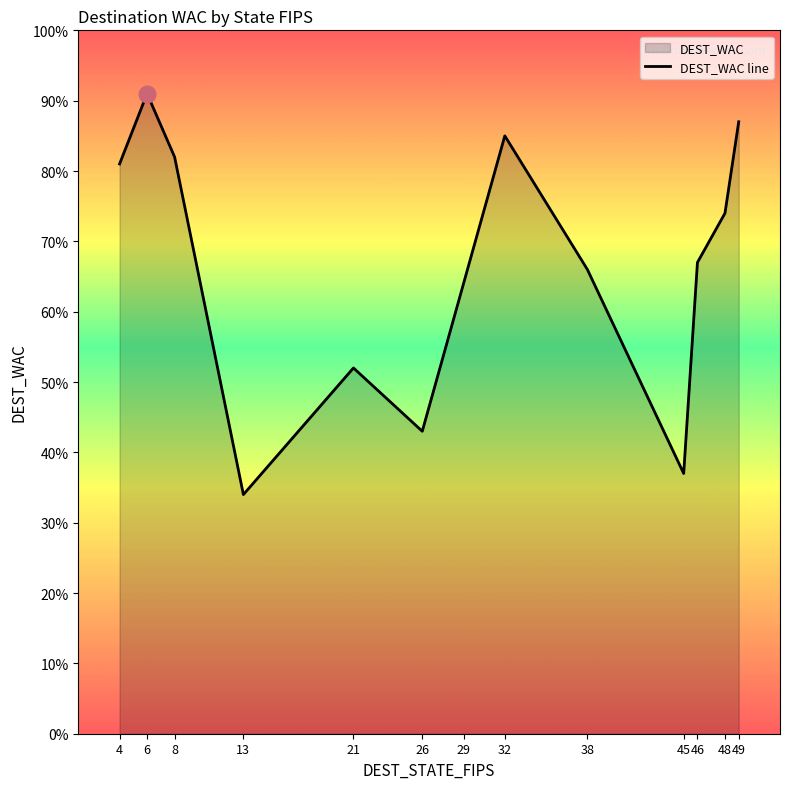

At which label does the data first exceed 67?

4